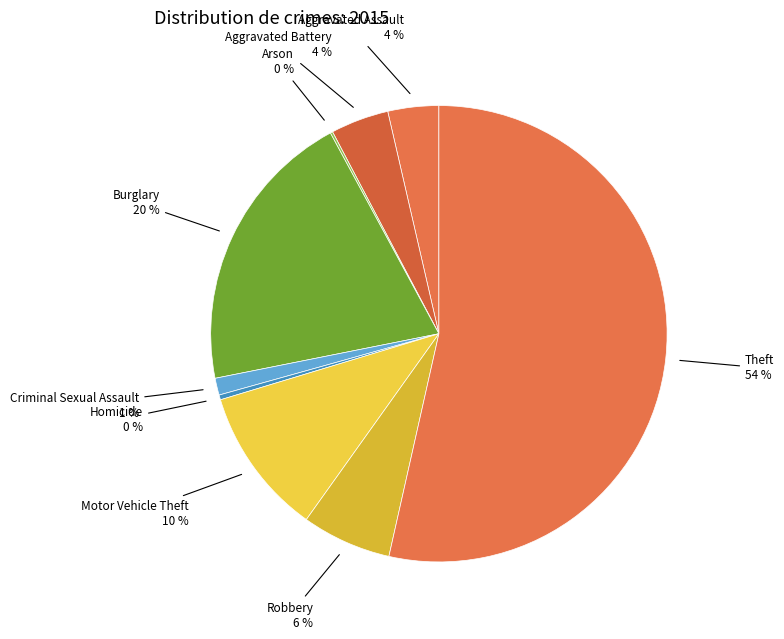

Which has a higher value, Theft or Motor Vehicle Theft?

Theft